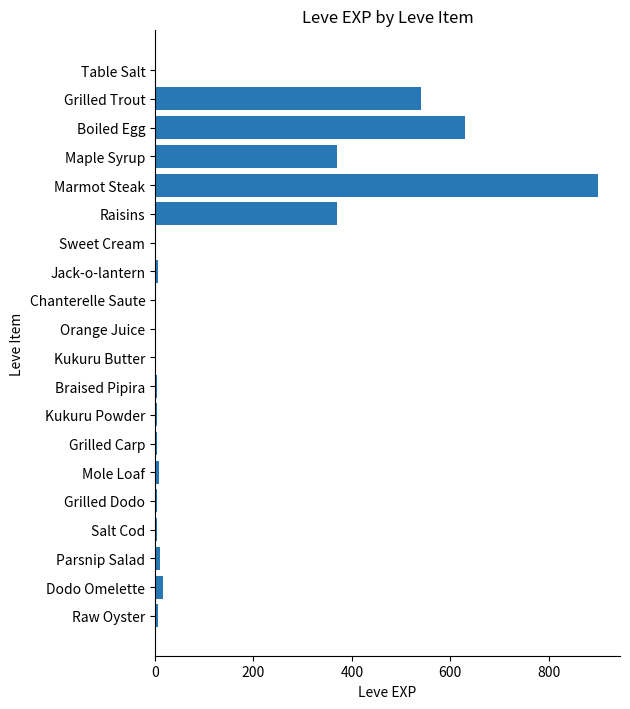

Between Table Salt and Maple Syrup, which is larger?

Maple Syrup